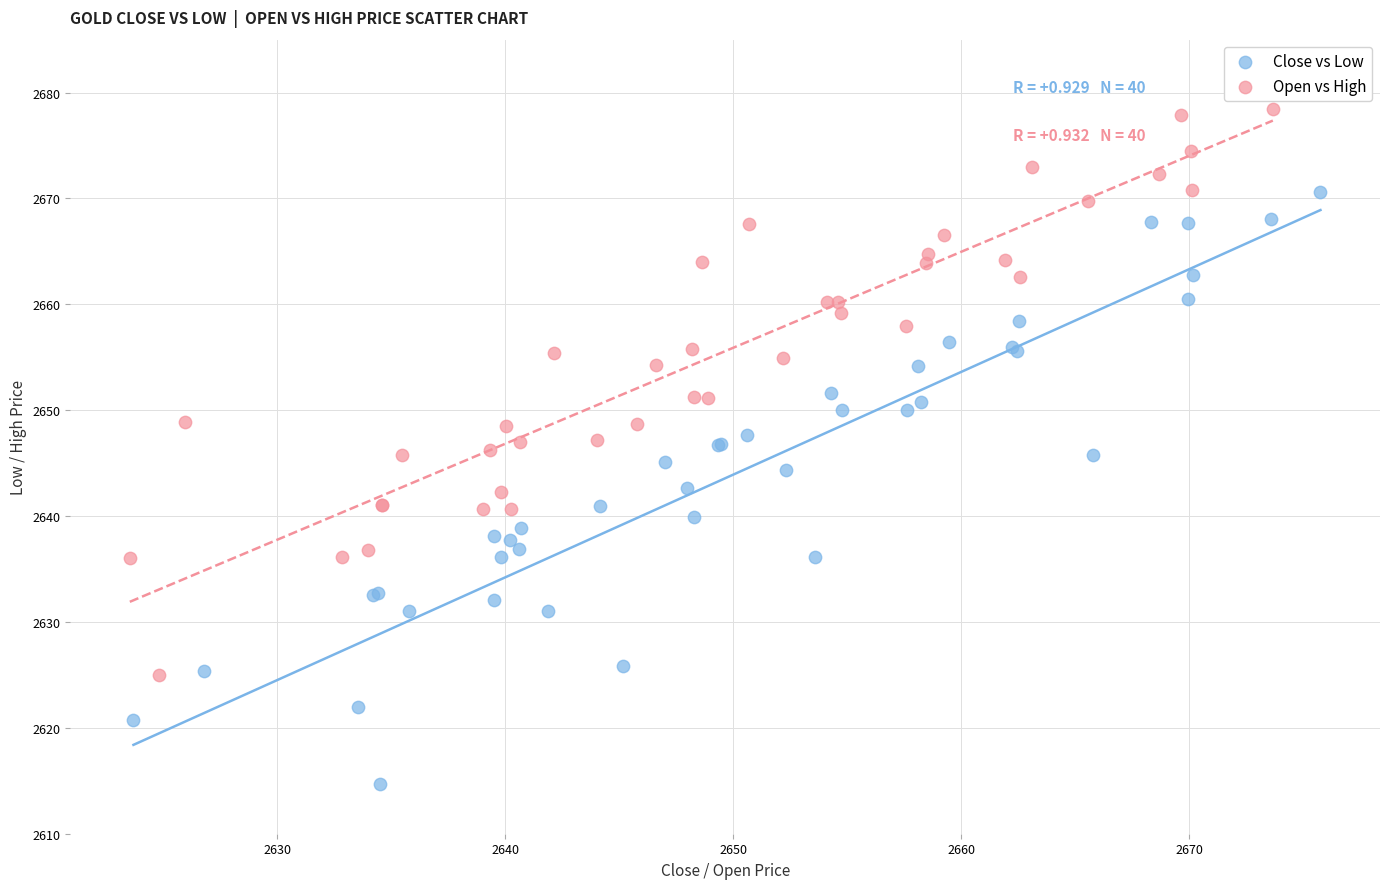

Which series reaches the maximum Y coordinate?

Open vs High